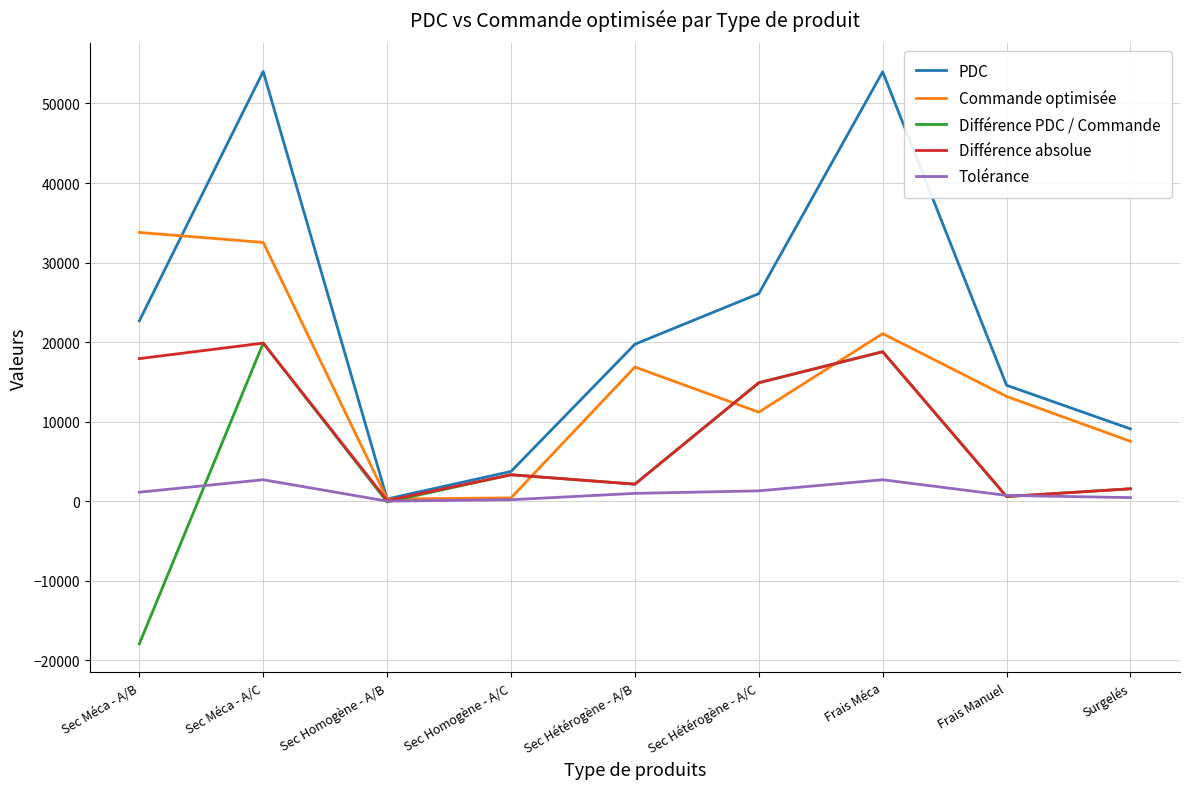

Rank the series by their average value, from lowest to highest.

Tolérance, Différence PDC / Commande, Différence absolue, Commande optimisée, PDC